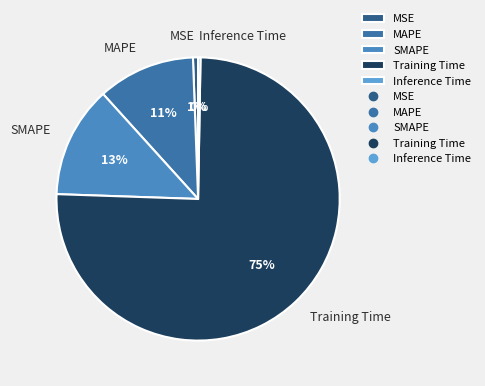

Which has a higher value, Training Time or SMAPE?

Training Time